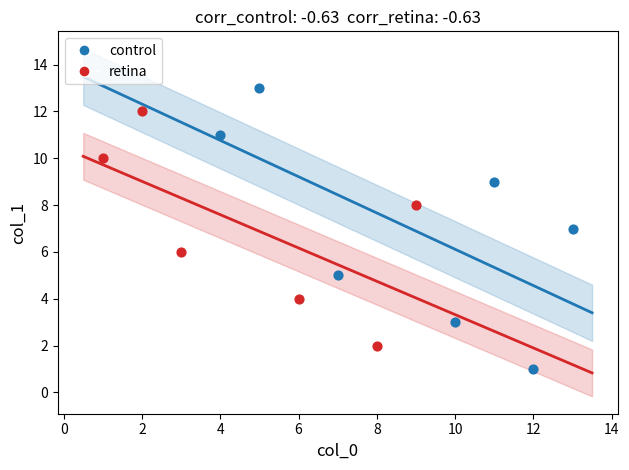

Which series contains the highest Y value?

control